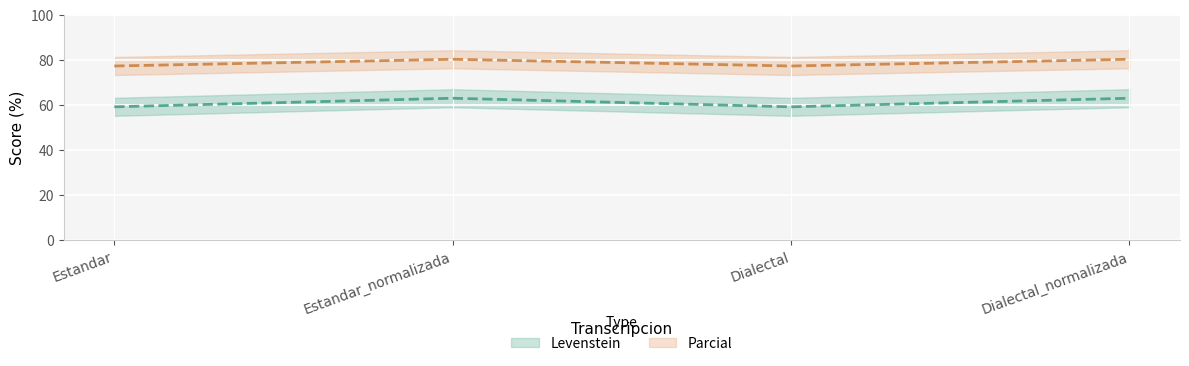

What is the total value across all series at Estandar_normalizada?

143.1